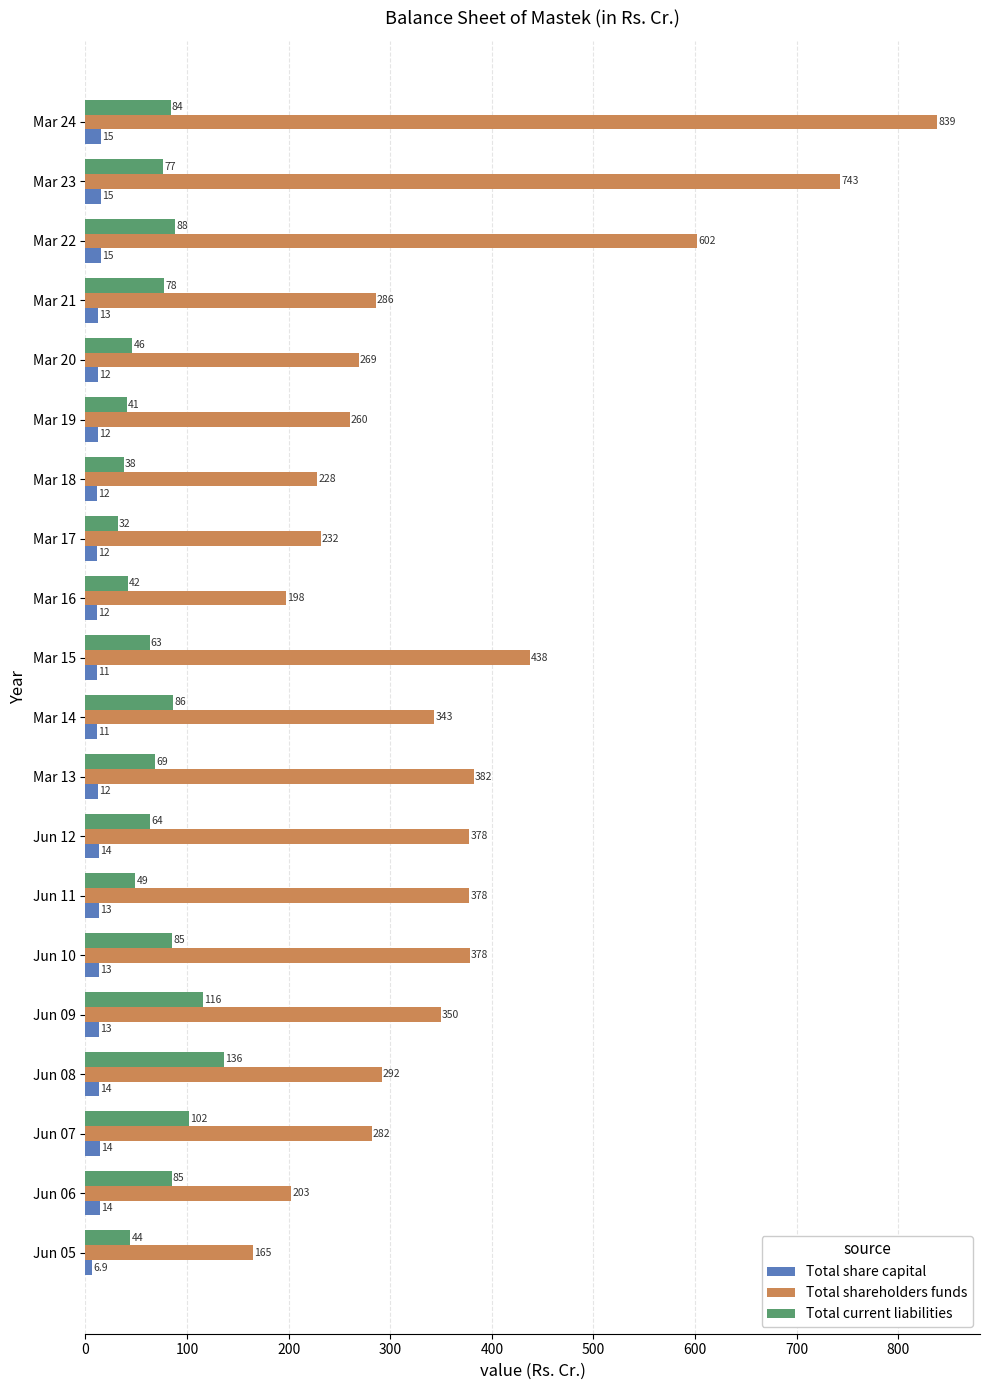

At which label is Total shareholders funds closest to 501?

Mar 15